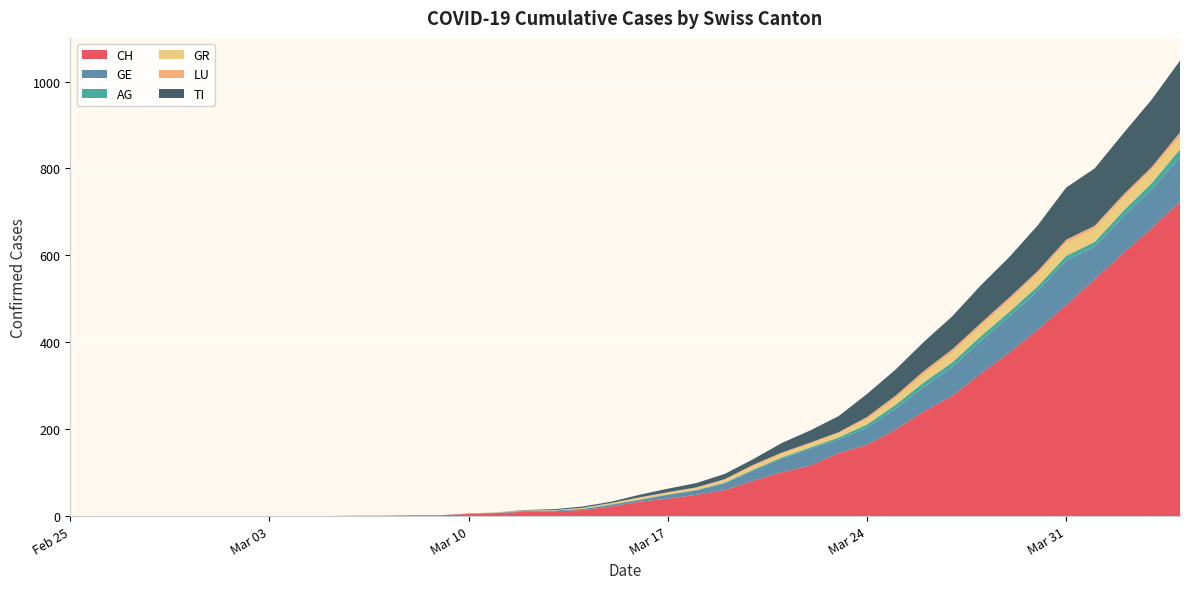

Reading left to right, list all the values displayed in this chart.

CH: 2020-02-25=0	2020-02-26=0	2020-02-27=0	2020-02-28=0	2020-02-29=0	2020-03-01=0	2020-03-02=0	2020-03-03=0	2020-03-04=0	2020-03-05=0	2020-03-06=1	2020-03-07=1	2020-03-08=2	2020-03-09=2	2020-03-10=5	2020-03-11=7	2020-03-12=10	2020-03-13=11	2020-03-14=14	2020-03-15=22	2020-03-16=33	2020-03-17=40	2020-03-18=49	2020-03-19=60	2020-03-20=81	2020-03-21=101	2020-03-22=116	2020-03-23=145	2020-03-24=164	2020-03-25=199	2020-03-26=241	2020-03-27=277	2020-03-28=328	2020-03-29=376	2020-03-30=429	2020-03-31=486	2020-04-01=545	2020-04-02=605	2020-04-03=662	2020-04-04=724
GE: 2020-02-25=0	2020-02-26=0	2020-02-27=0	2020-02-28=0	2020-02-29=0	2020-03-01=0	2020-03-02=0	2020-03-03=0	2020-03-04=0	2020-03-05=0	2020-03-06=0	2020-03-07=0	2020-03-08=0	2020-03-09=0	2020-03-10=1	2020-03-11=1	2020-03-12=2	2020-03-13=2	2020-03-14=2	2020-03-15=4	2020-03-16=4	2020-03-17=9	2020-03-18=10	2020-03-19=15	2020-03-20=24	2020-03-21=31	2020-03-22=39	2020-03-23=31	2020-03-24=39	2020-03-25=48	2020-03-26=56	2020-03-27=66	2020-03-28=75	2020-03-29=83	2020-03-30=89	2020-03-31=102	2020-04-01=75	2020-04-02=83	2020-04-03=89	2020-04-04=102
AG: 2020-02-25=0	2020-02-26=0	2020-02-27=0	2020-02-28=0	2020-02-29=0	2020-03-01=0	2020-03-02=0	2020-03-03=0	2020-03-04=0	2020-03-05=0	2020-03-06=0	2020-03-07=0	2020-03-08=0	2020-03-09=0	2020-03-10=0	2020-03-11=0	2020-03-12=0	2020-03-13=0	2020-03-14=1	2020-03-15=1	2020-03-16=1	2020-03-17=1	2020-03-18=1	2020-03-19=2	2020-03-20=2	2020-03-21=3	2020-03-22=3	2020-03-23=5	2020-03-24=8	2020-03-25=9	2020-03-26=11	2020-03-27=11	2020-03-28=11	2020-03-29=11	2020-03-30=11	2020-03-31=11	2020-04-01=11	2020-04-02=14	2020-04-03=15	2020-04-04=18
GR: 2020-02-25=0	2020-02-26=0	2020-02-27=0	2020-02-28=0	2020-02-29=0	2020-03-01=0	2020-03-02=0	2020-03-03=0	2020-03-04=0	2020-03-05=0	2020-03-06=0	2020-03-07=0	2020-03-08=0	2020-03-09=0	2020-03-10=0	2020-03-11=1	2020-03-12=1	2020-03-13=1	2020-03-14=2	2020-03-15=3	2020-03-16=4	2020-03-17=4	2020-03-18=5	2020-03-19=6	2020-03-20=8	2020-03-21=8	2020-03-22=8	2020-03-23=9	2020-03-24=12	2020-03-25=15	2020-03-26=19	2020-03-27=23	2020-03-28=23	2020-03-29=26	2020-03-30=28	2020-03-31=30	2020-04-01=30	2020-04-02=30	2020-04-03=30	2020-04-04=30
LU: 2020-02-25=0	2020-02-26=0	2020-02-27=0	2020-02-28=0	2020-02-29=0	2020-03-01=0	2020-03-02=0	2020-03-03=0	2020-03-04=0	2020-03-05=0	2020-03-06=0	2020-03-07=0	2020-03-08=0	2020-03-09=0	2020-03-10=0	2020-03-11=0	2020-03-12=0	2020-03-13=0	2020-03-14=0	2020-03-15=0	2020-03-16=1	2020-03-17=1	2020-03-18=1	2020-03-19=2	2020-03-20=3	2020-03-21=3	2020-03-22=3	2020-03-23=3	2020-03-24=5	2020-03-25=6	2020-03-26=7	2020-03-27=7	2020-03-28=7	2020-03-29=7	2020-03-30=7	2020-03-31=7	2020-04-01=7	2020-04-02=7	2020-04-03=7	2020-04-04=9
TI: 2020-02-25=0	2020-02-26=0	2020-02-27=0	2020-02-28=0	2020-02-29=0	2020-03-01=0	2020-03-02=0	2020-03-03=0	2020-03-04=0	2020-03-05=0	2020-03-06=0	2020-03-07=0	2020-03-08=0	2020-03-09=0	2020-03-10=0	2020-03-11=0	2020-03-12=1	2020-03-13=2	2020-03-14=3	2020-03-15=3	2020-03-16=6	2020-03-17=8	2020-03-18=10	2020-03-19=12	2020-03-20=13	2020-03-21=22	2020-03-22=28	2020-03-23=37	2020-03-24=53	2020-03-25=60	2020-03-26=67	2020-03-27=76	2020-03-28=87	2020-03-29=93	2020-03-30=105	2020-03-31=120	2020-04-01=132	2020-04-02=141	2020-04-03=155	2020-04-04=165